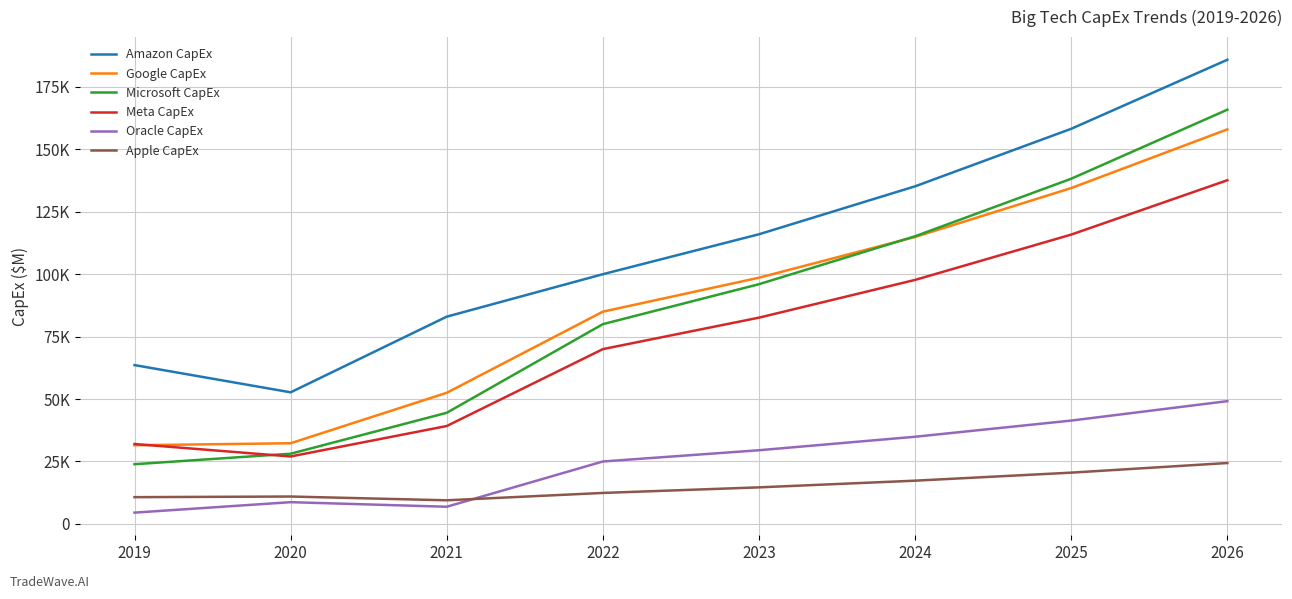

Where is the first local minimum for Amazon CapEx?

2020